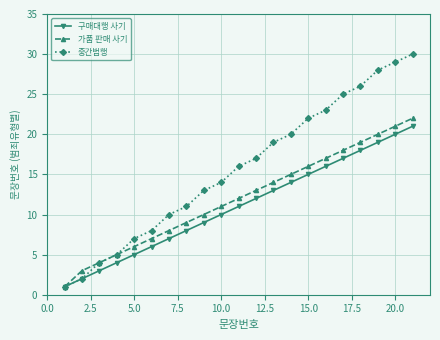

True or false: 구매대행 사기 has more than 0 interior local peaks.

False